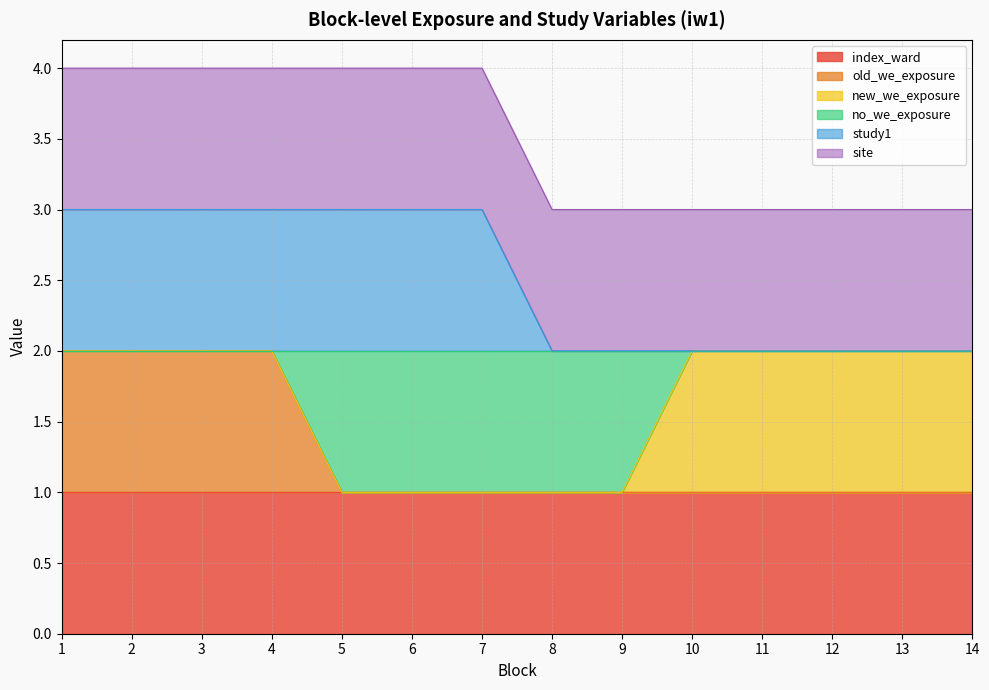

At how many categories does at least one series exceed 1?

14